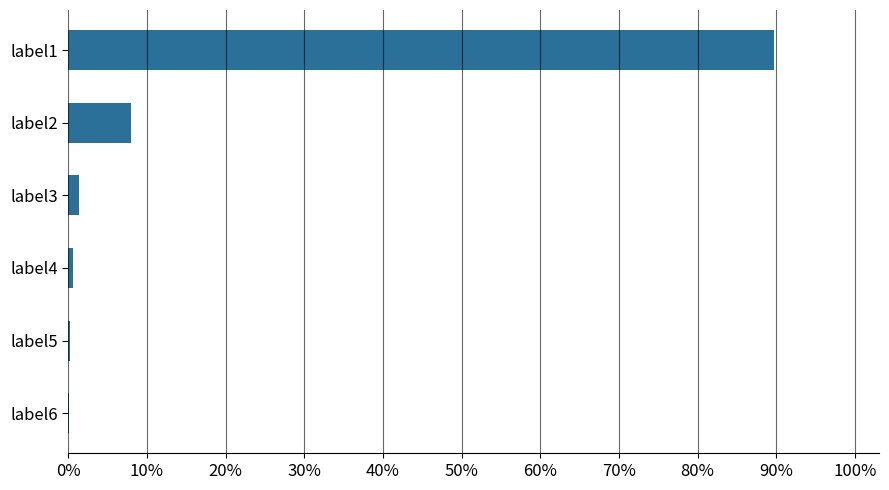

The value at label2 is 8.0. True or false?

True